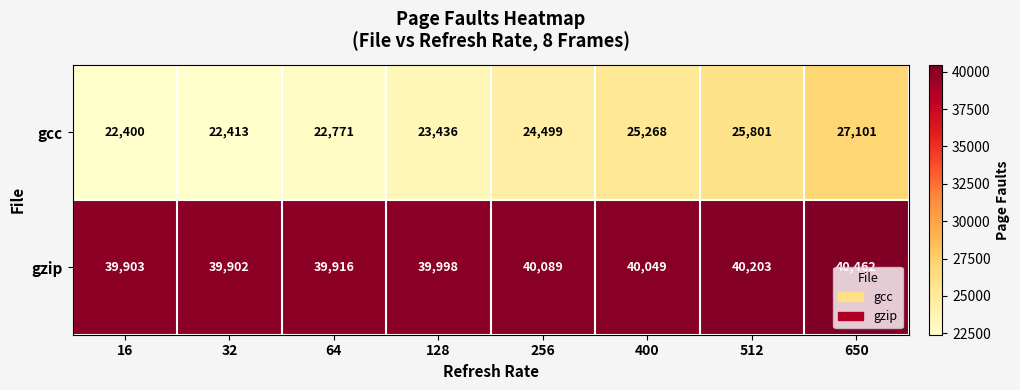

At 32, list the series in order from smallest to largest.

gcc, gzip